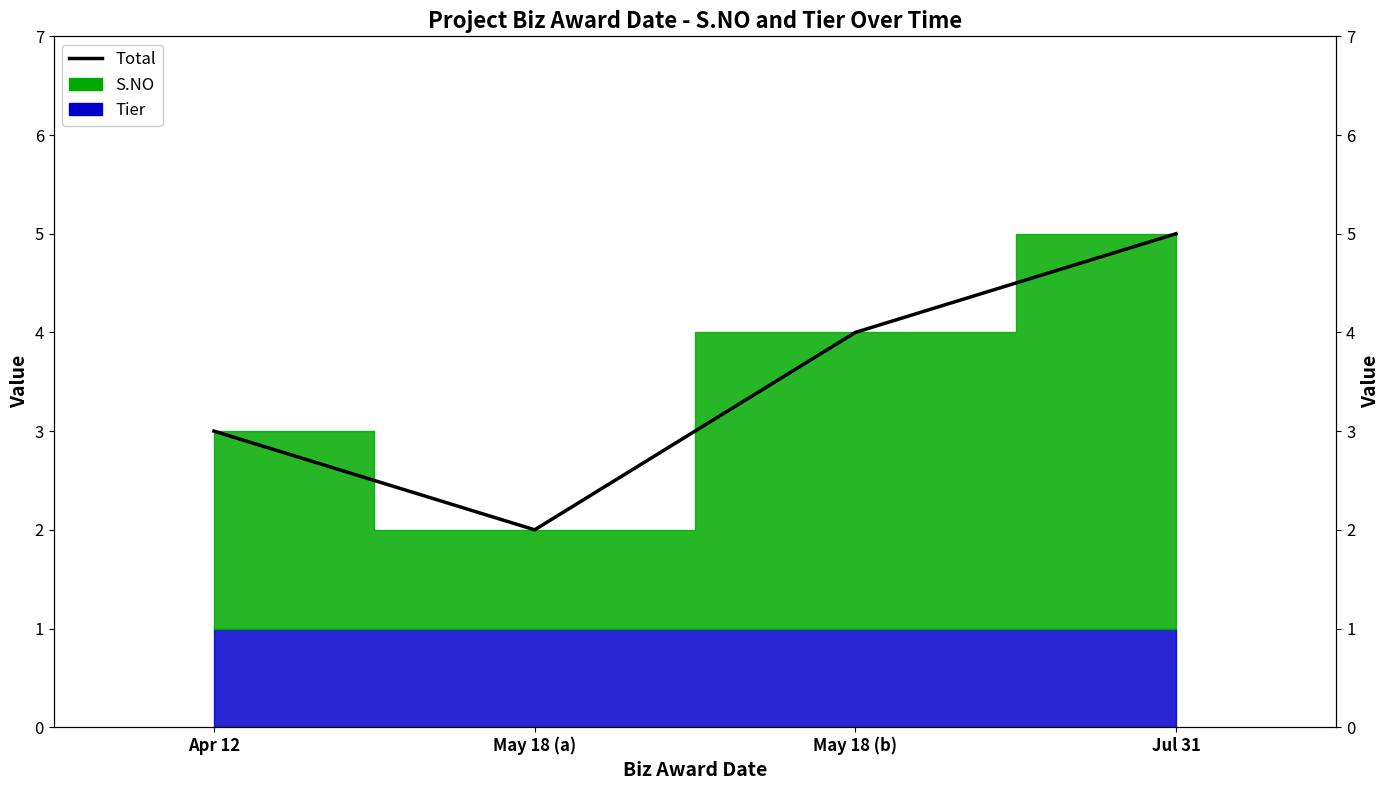

Reading right to left, transcribe all the data shown in this chart.

5	4	2	3